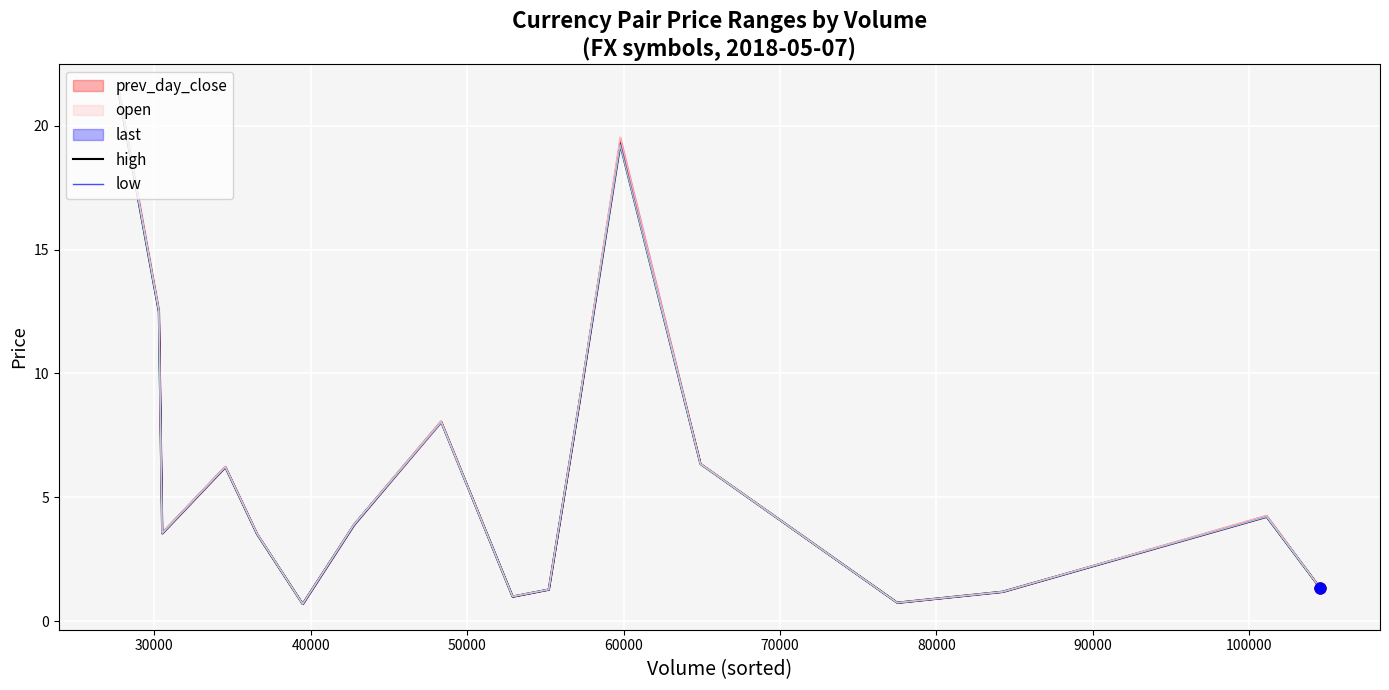

Is the value of prev_day_close at 20000 greater than the value of open at 60000?

Yes